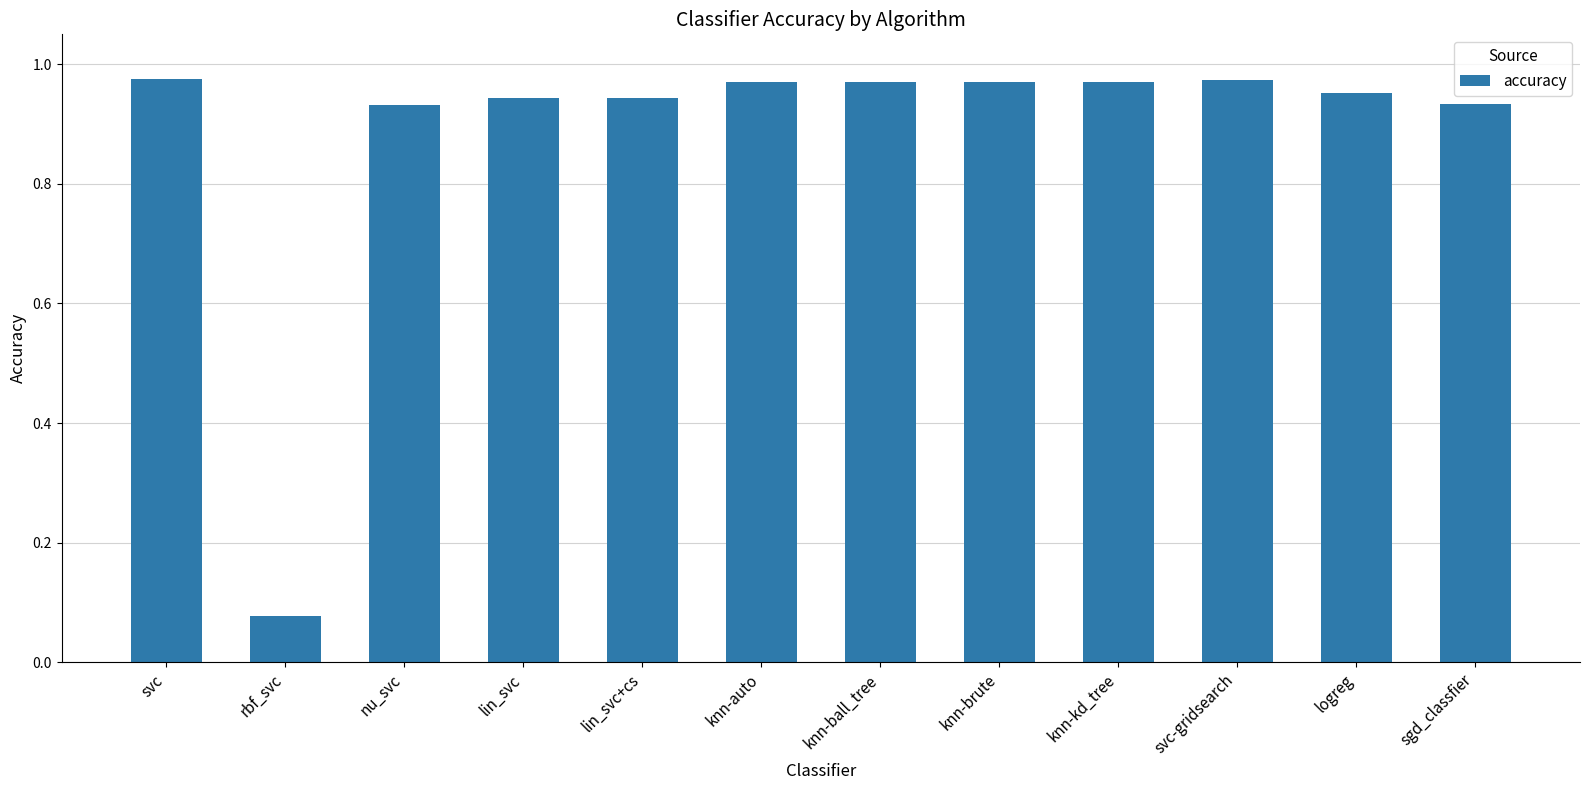

What is the label of the 9th bar from the left?

knn-kd_tree